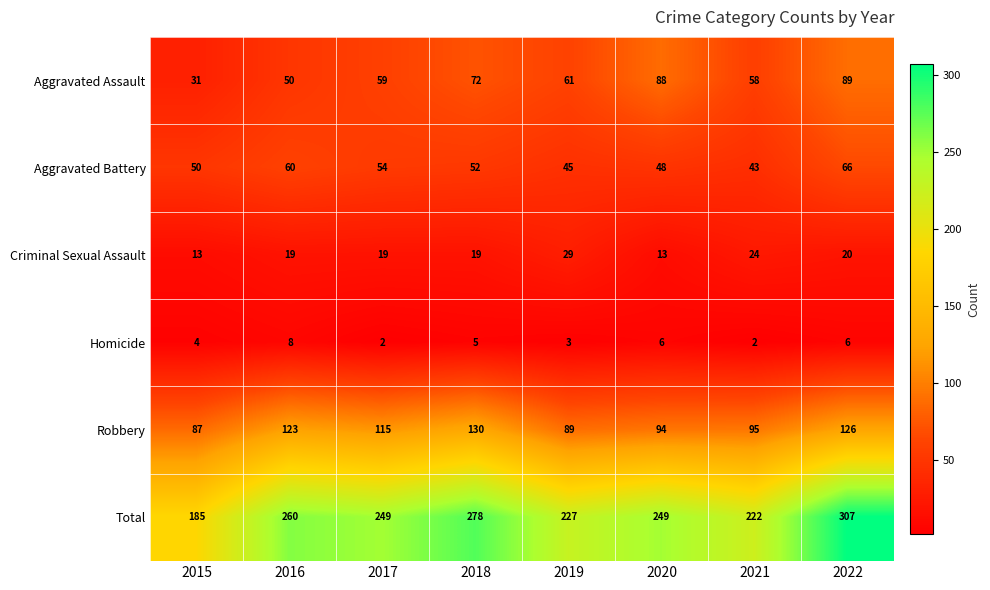

Which series changed the most between 2015 and 2022?

Total